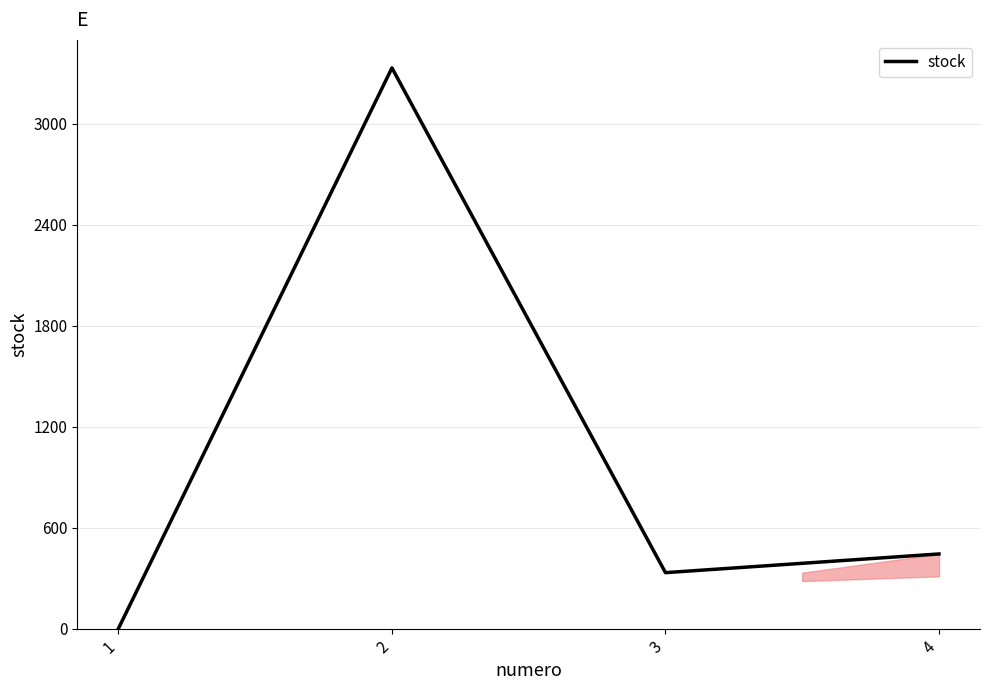

What is the sum of all values?

4110